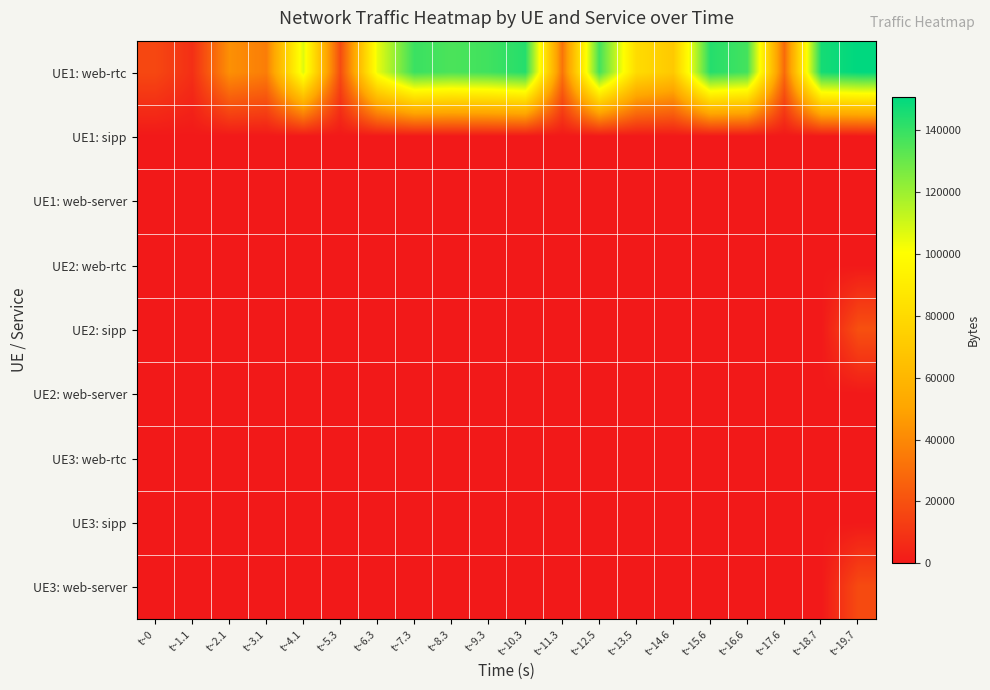

Which category has the lowest value across all series?

t~0